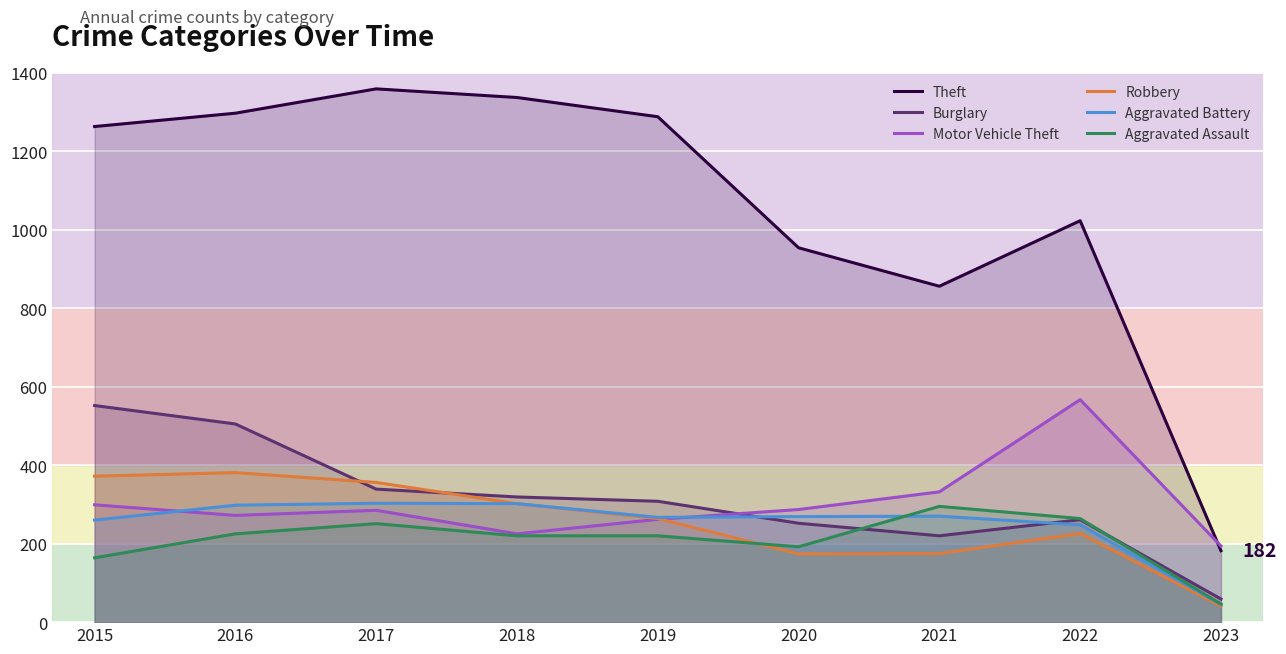

What are all the series names shown in the legend?

Theft, Burglary, Motor Vehicle Theft, Robbery, Aggravated Battery, Aggravated Assault